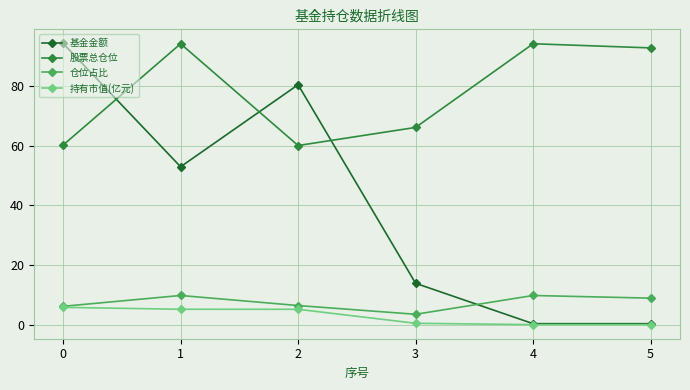

Is the value of 股票总仓位 at 3 greater than the value of 基金金额 at 2?

No